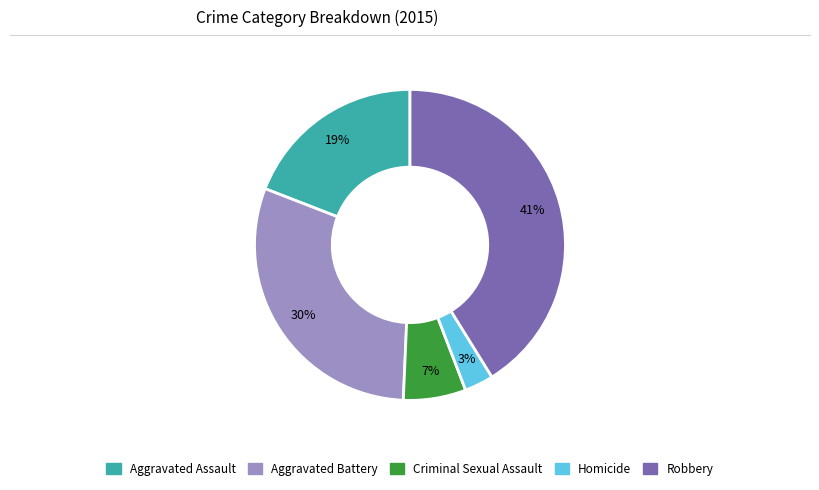

Combined, do Aggravated Assault and Homicide account for over 50%?

No